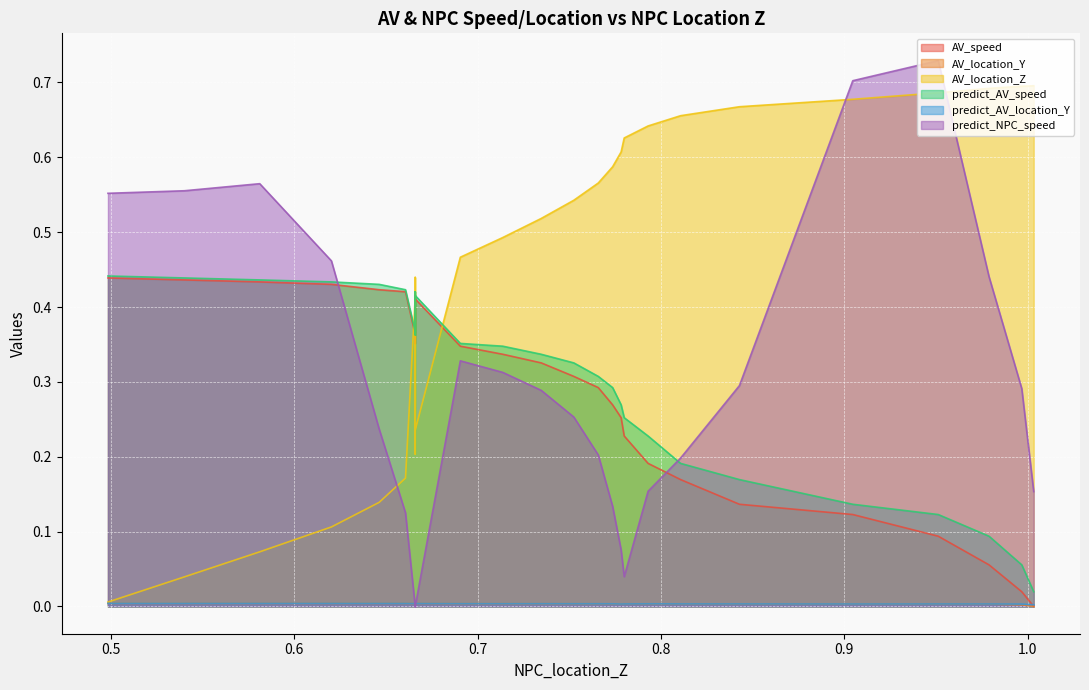

What is the label of the 14th point from the left?

0.734674600454477